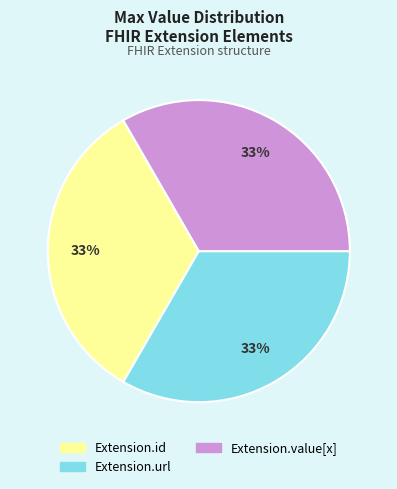

Is there a majority slice in this chart?

No